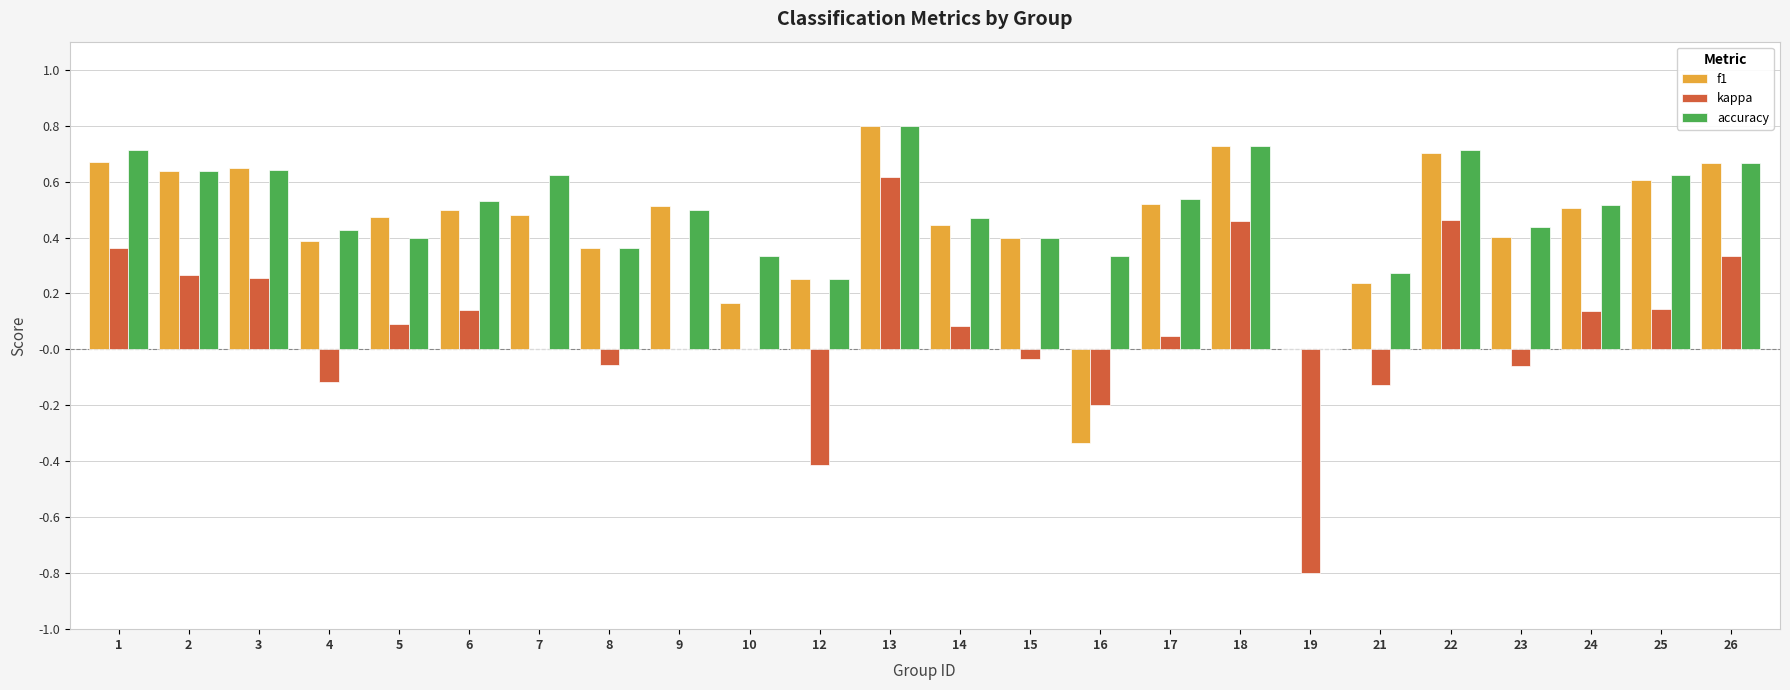

At which category does the chart reach its peak across all series?

13